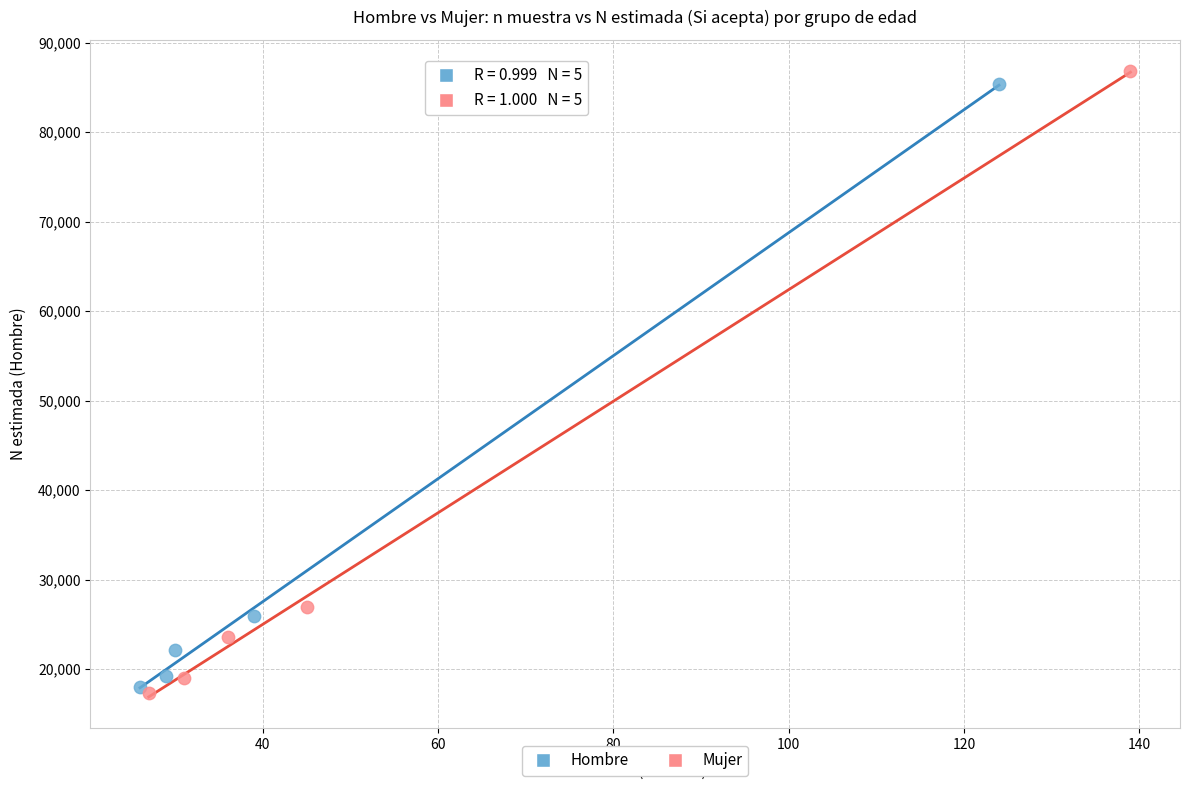

Which series has the largest Y range (max minus min)?

Mujer